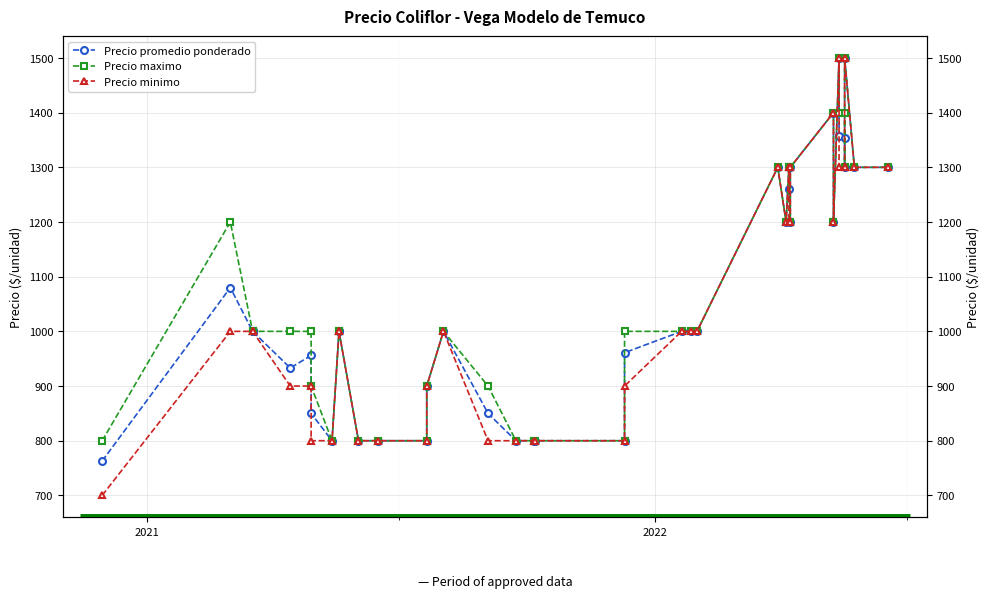

What is the sum of all Precio minimo values?

41900